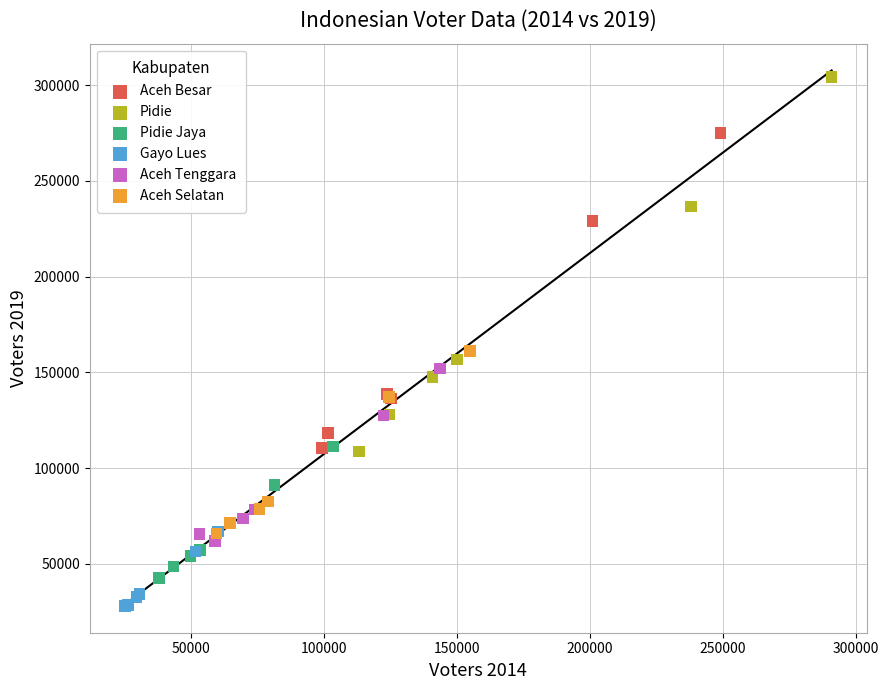

Which series reaches the minimum Y coordinate?

Gayo Lues